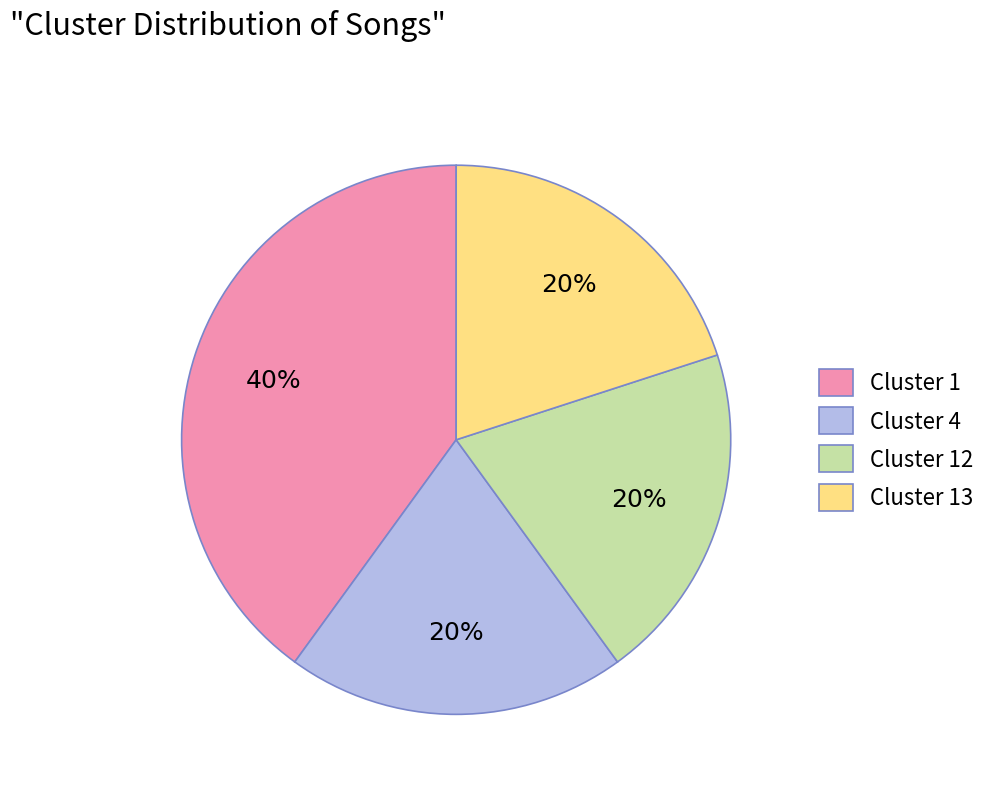

What is the ratio of the value at Cluster 1 to the value at Cluster 4?

2.0